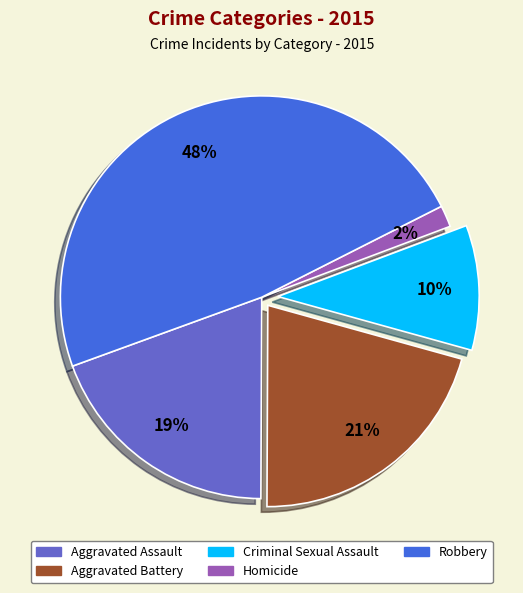

Which has a higher value, Aggravated Assault or Homicide?

Aggravated Assault